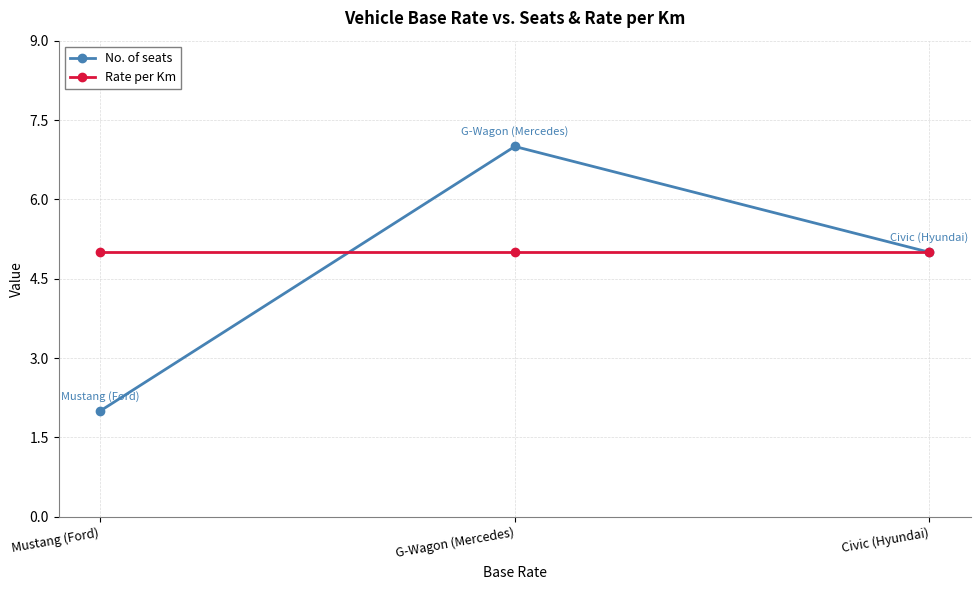

How many categories are shown in the chart?

3